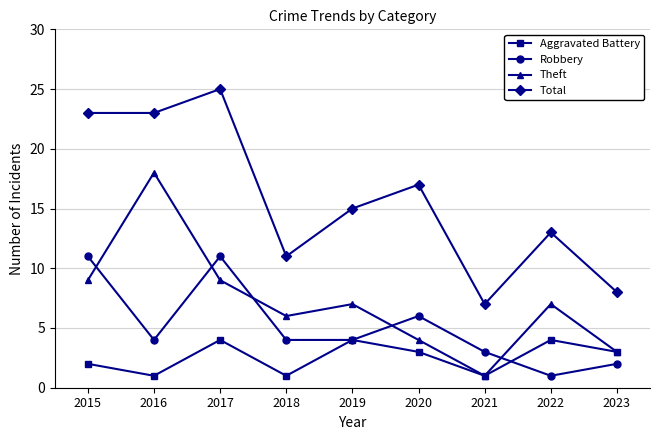

What is the average value of the Theft series?

7